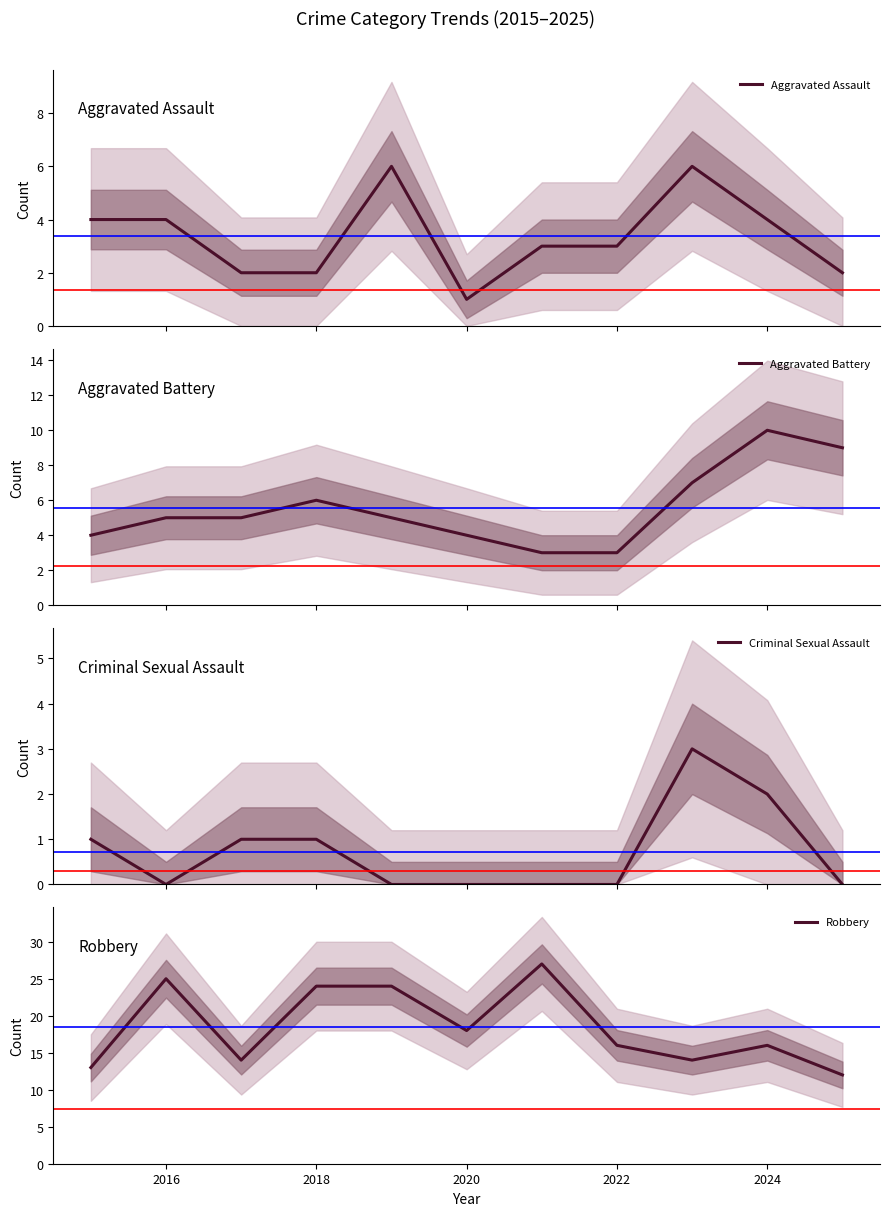

What is the minimum value for Aggravated Battery?

3